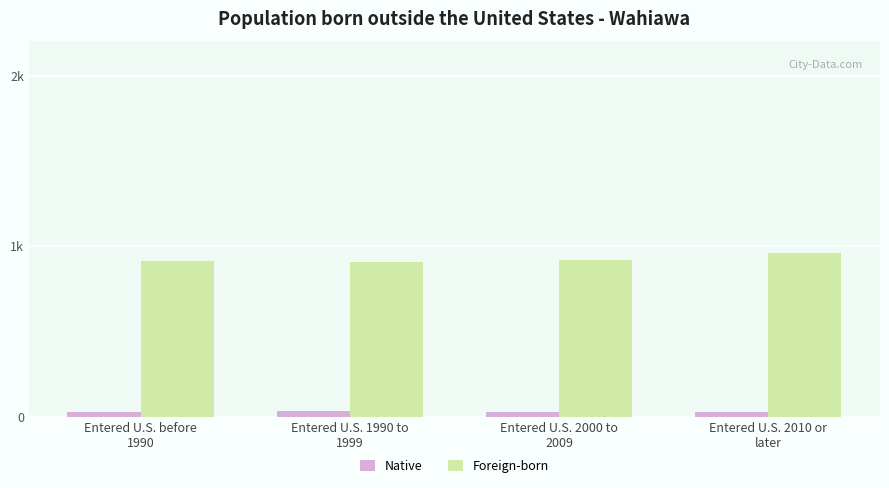

What are all the series names shown in the legend?

Native, Foreign-born